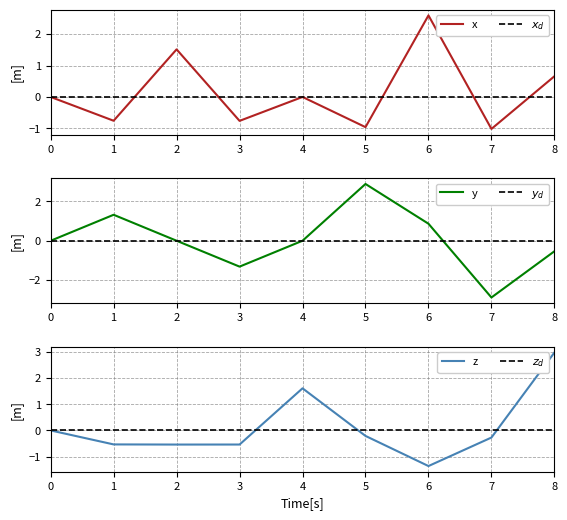

What is the value of the z point at the 6th from the left?

-0.2